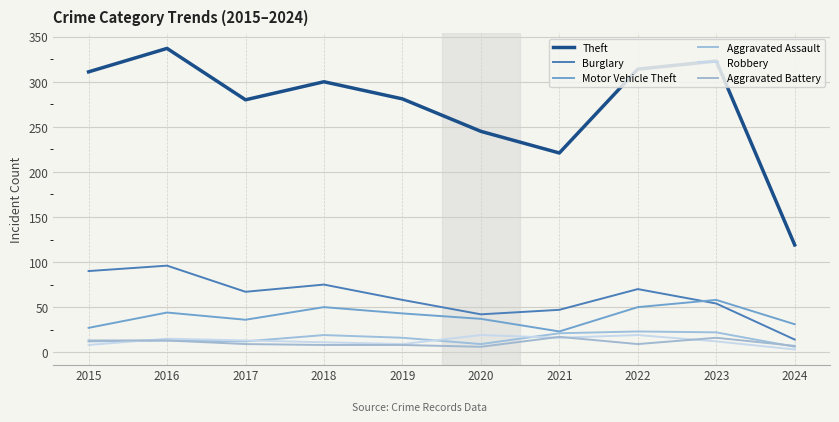

How many intersections are there between Aggravated Assault and Aggravated Battery?

1